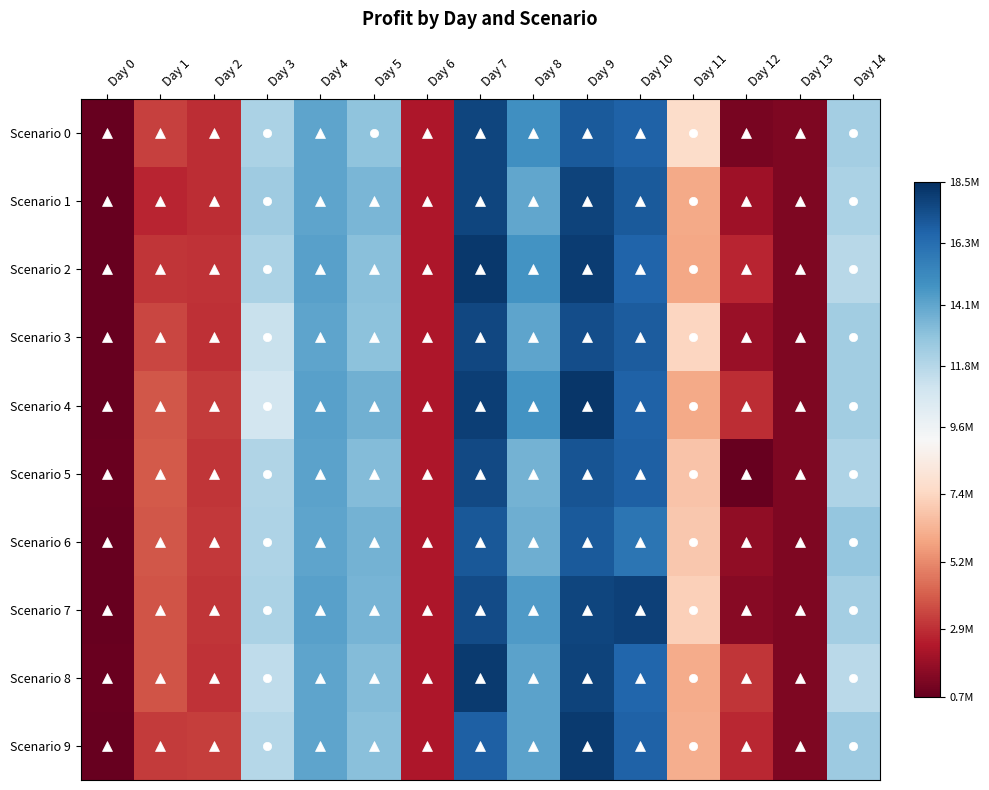

What is the total value across all series at Day 10?

167975211.3